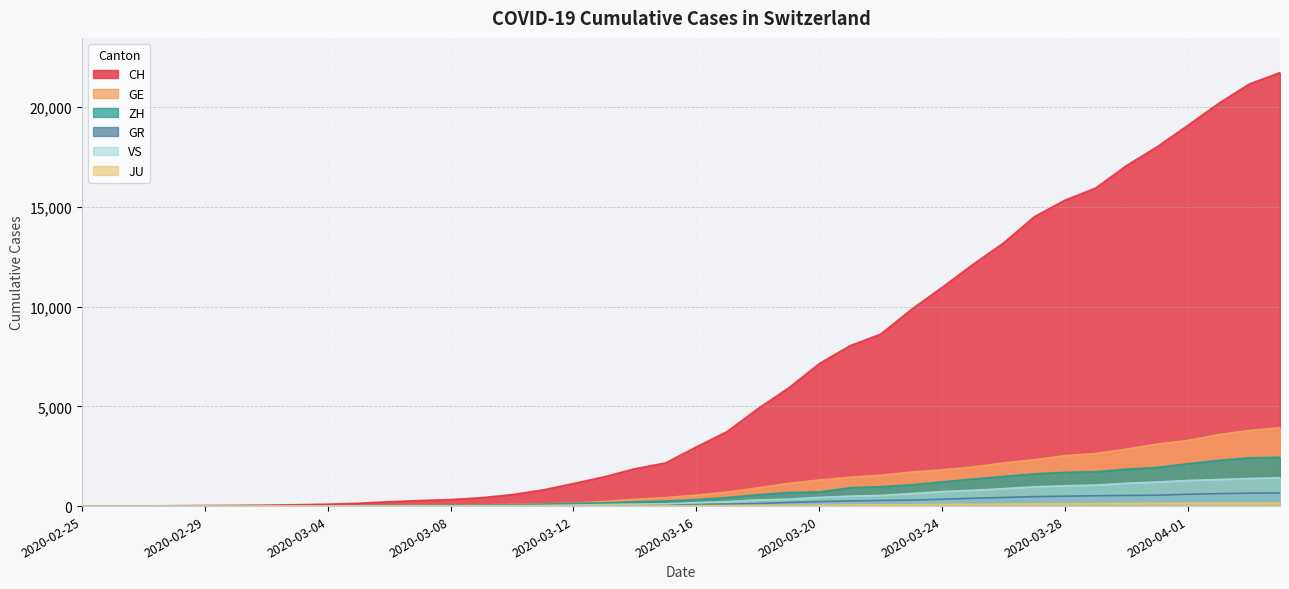

The value of JU at 2020-04-03 is 232. True or false?

False